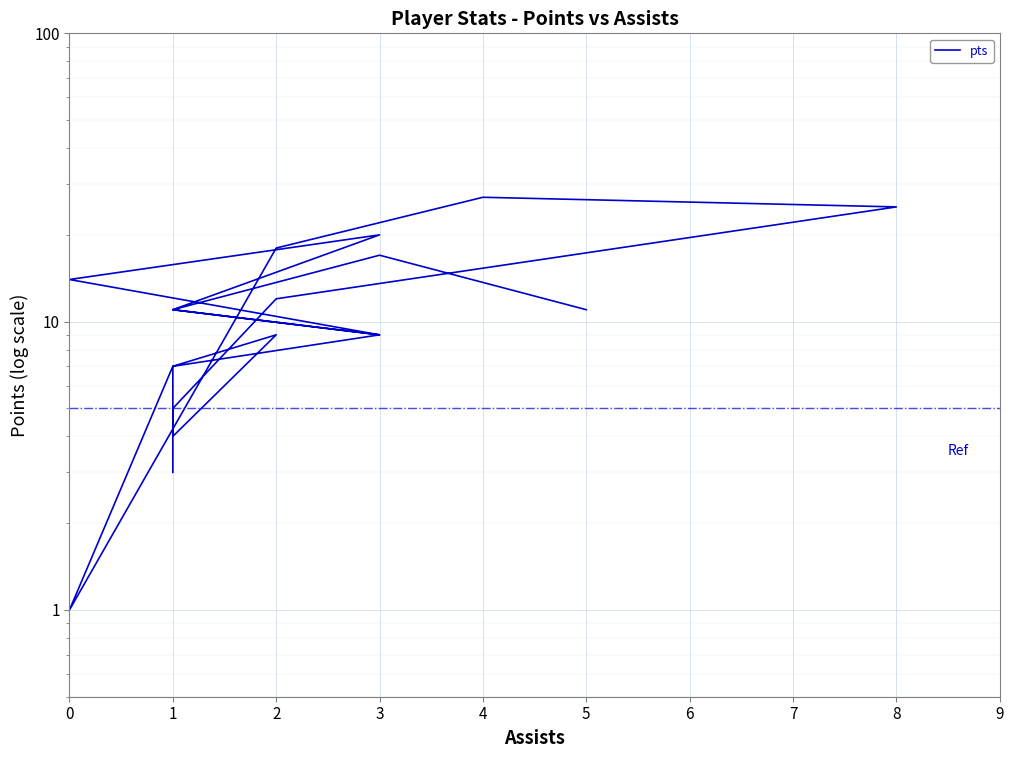

Where does the data first go above 11?

3